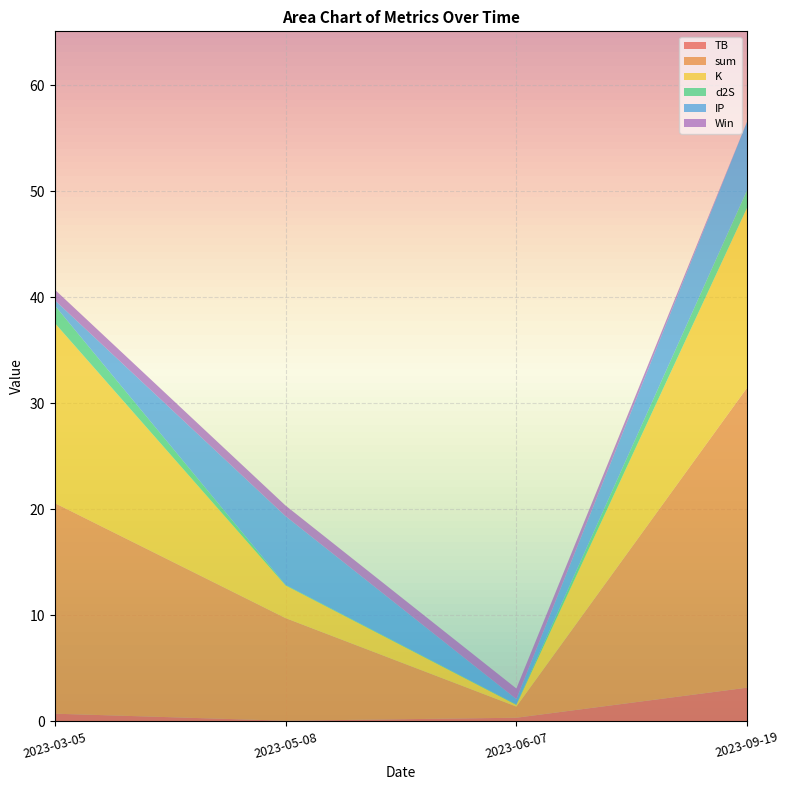

True or false: d2S has more than 0 points higher than both neighbors.

False